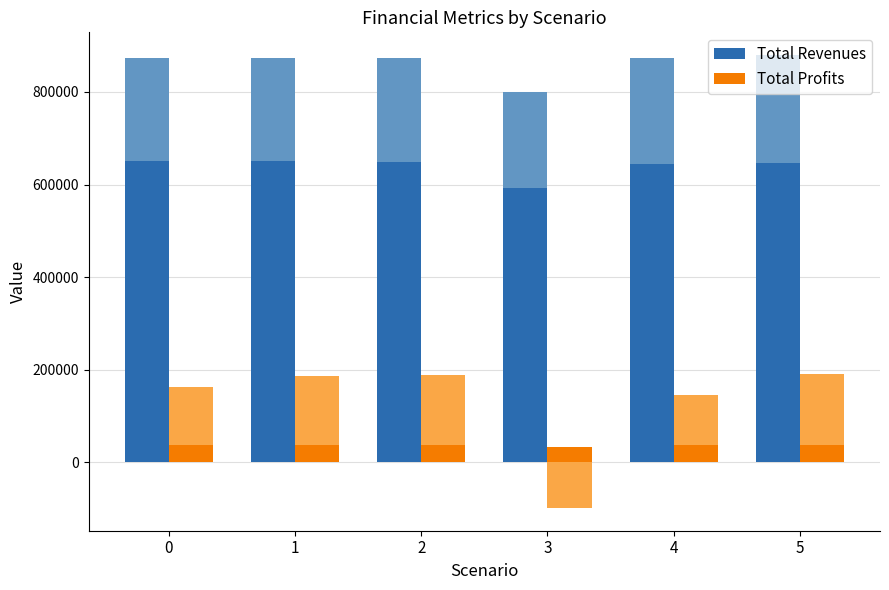

The Total Revenues series shows 262807.0 at 2. True or false?

False